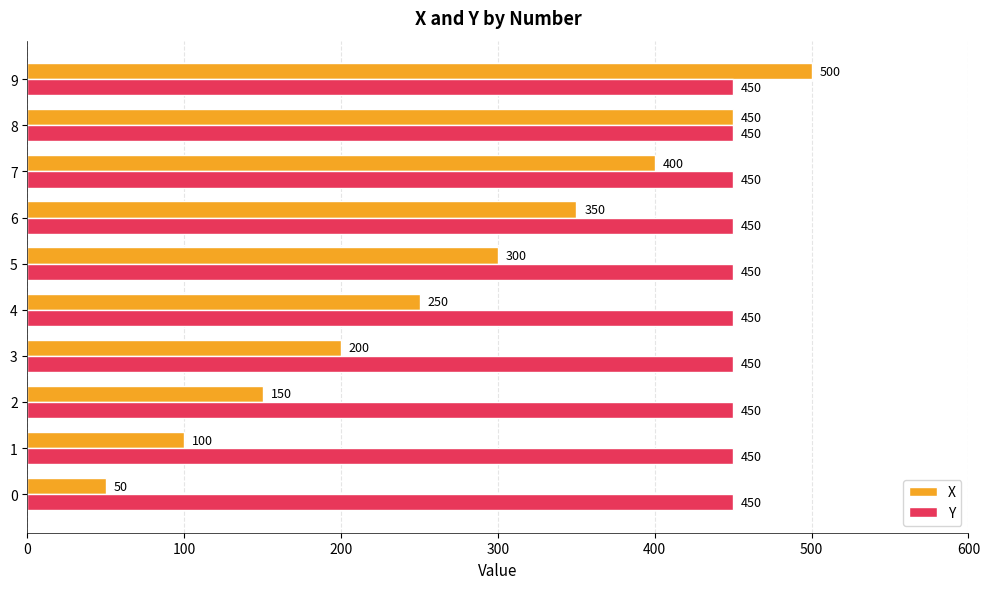

Is it true that X equals 500 at 9?

True